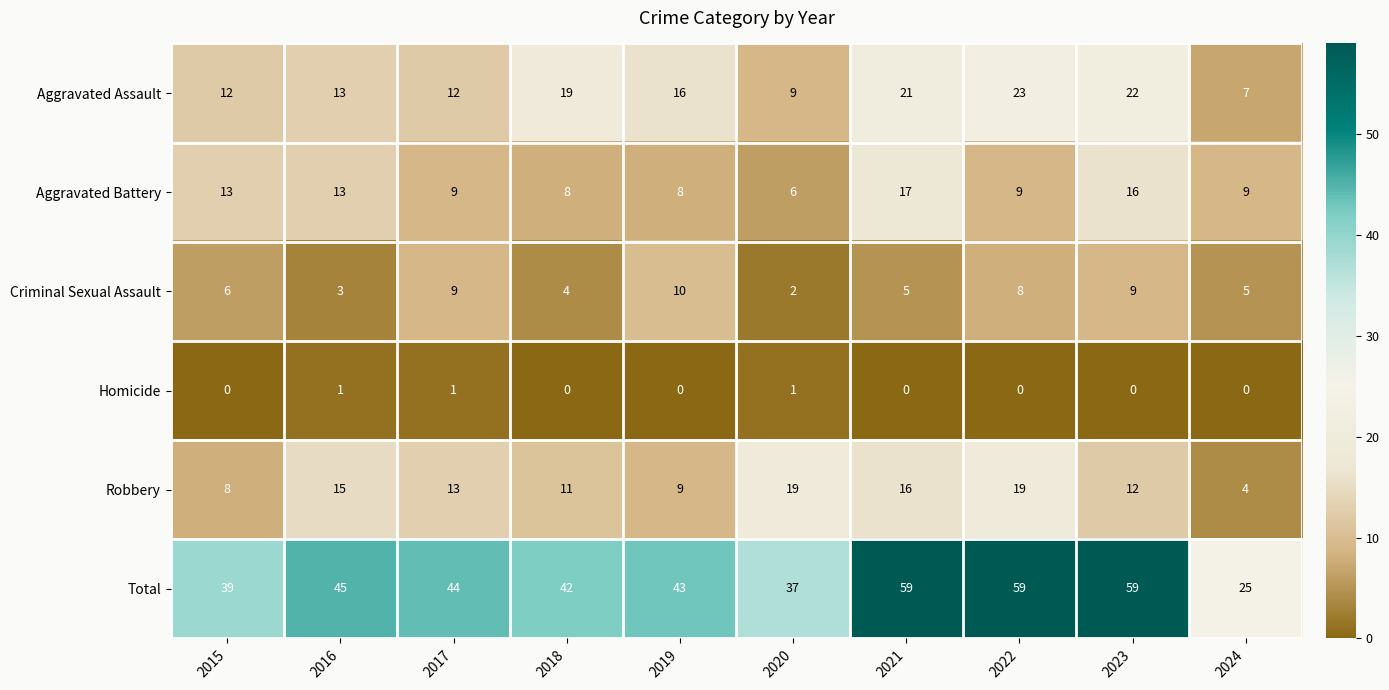

Which series has the widest spread of values?

Total